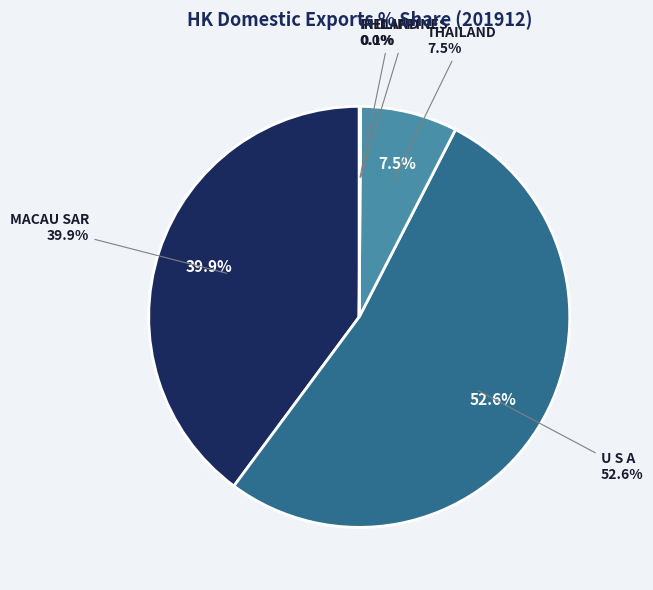

To the nearest percent, what is the difference between the U S A and MACAU SAR slice percentages?

13%